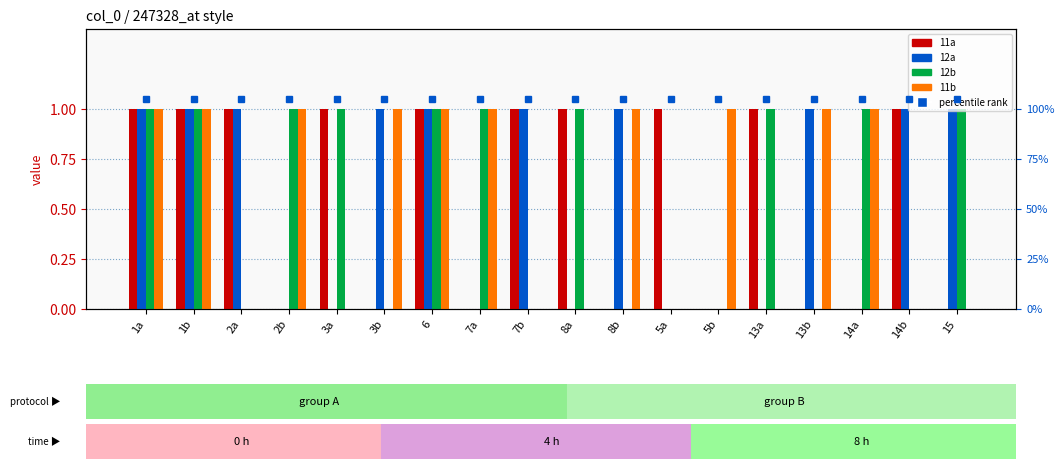

Reading right to left, what are all the values shown in this chart?

11a: 0	1	0	0	1	0	1	0	1	1	0	1	0	1	0	1	1	1
12a: 1	1	0	1	0	0	0	1	0	1	0	1	1	0	0	1	1	1
12b: 1	0	1	0	1	0	0	0	1	0	1	1	0	1	1	0	1	1
11b: 0	0	1	1	0	1	0	1	0	0	1	1	1	0	1	0	1	1